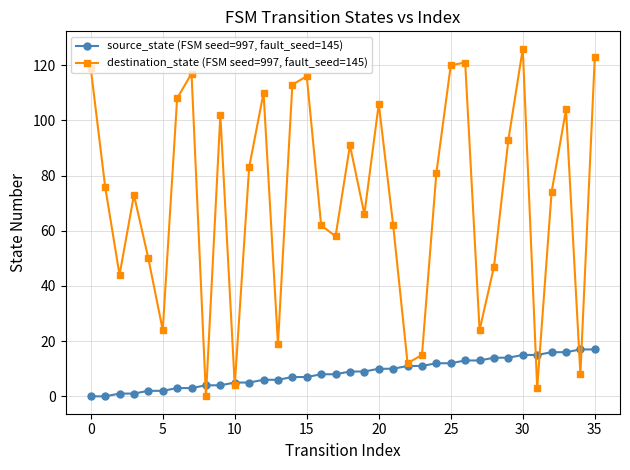

At how many categories does at least one series exceed 34?

27